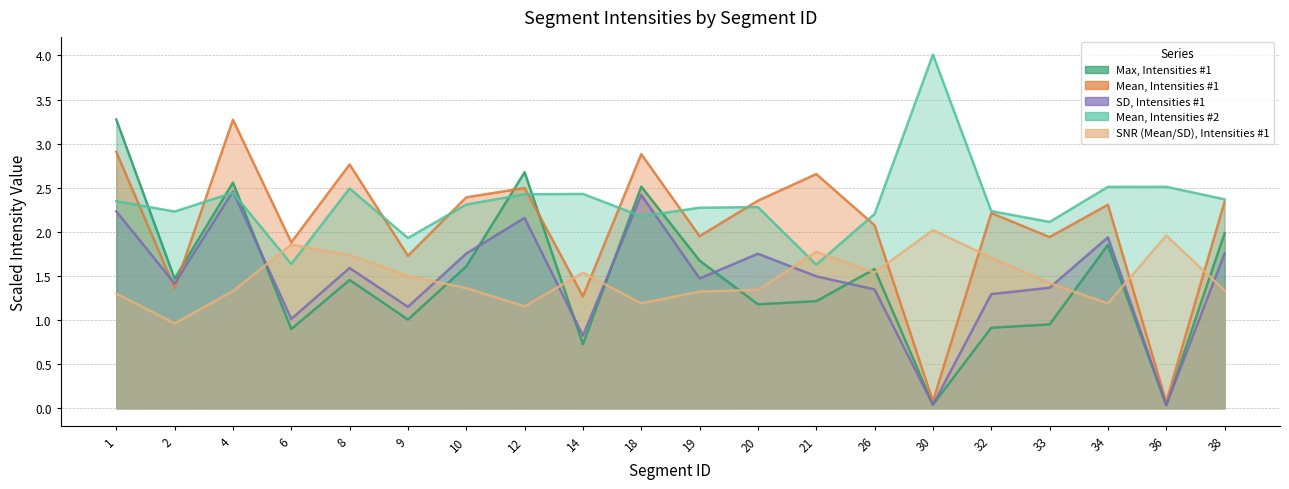

How many intersections are there between SD, Intensities #1 and Mean, Intensities #1?

2